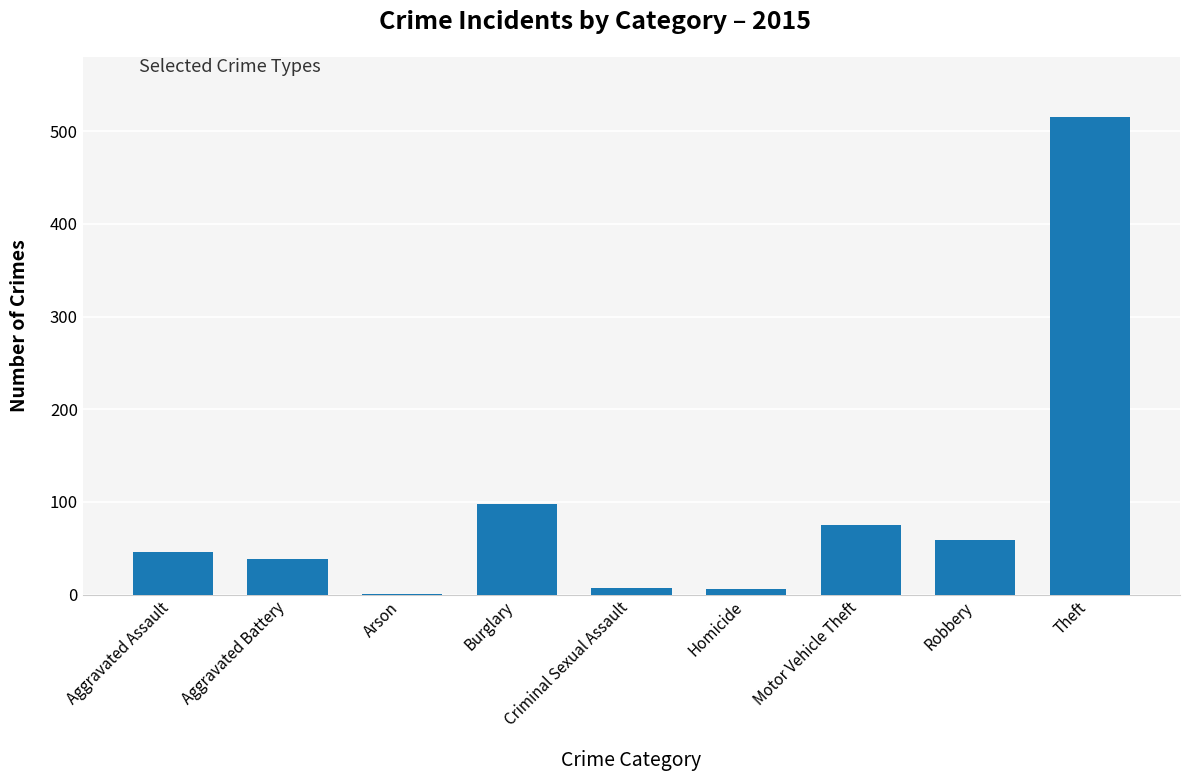

Read the value at Burglary.

98